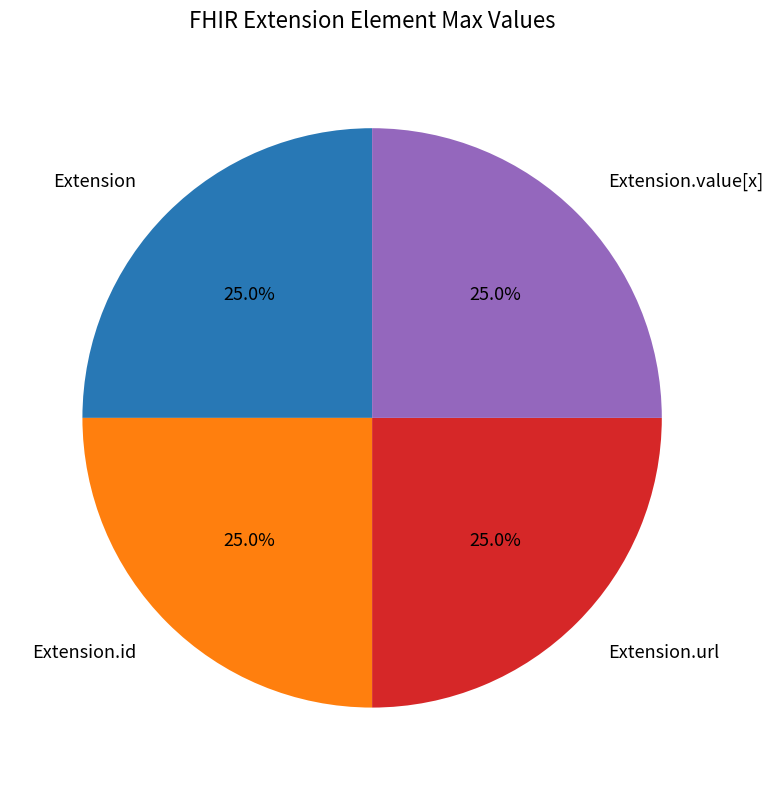

What percentage do Extension and Extension.value[x] together represent?

50.0%